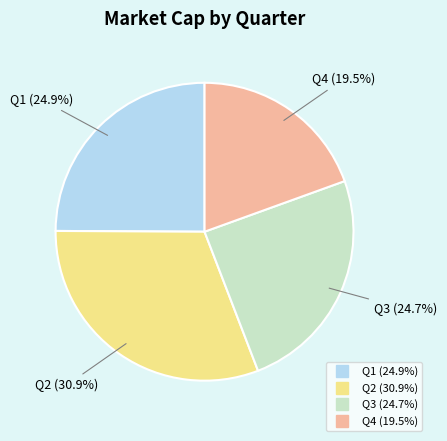

What percentage do Q2 and Q1 together represent?

55.8%